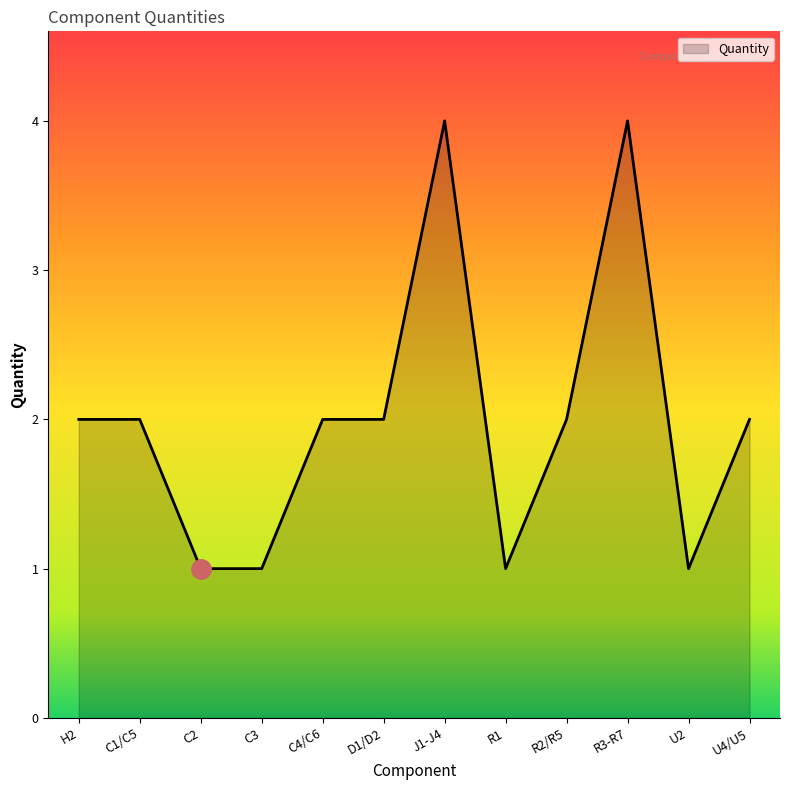

What is the difference between the values at J1-J4 and U4/U5?

2